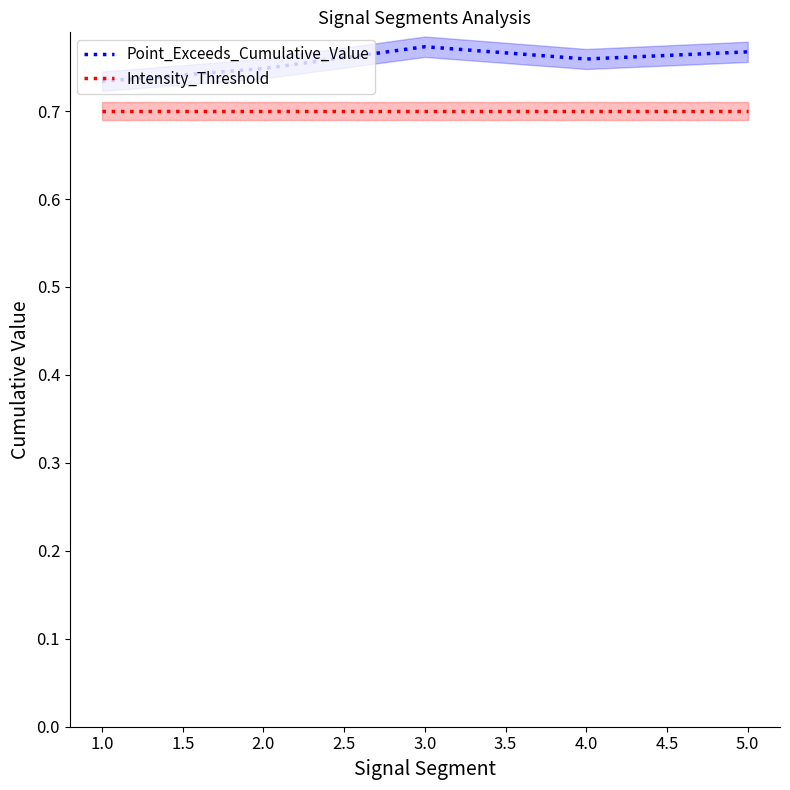

Is it true that Intensity_Threshold equals 0.7 at 1.0?

True